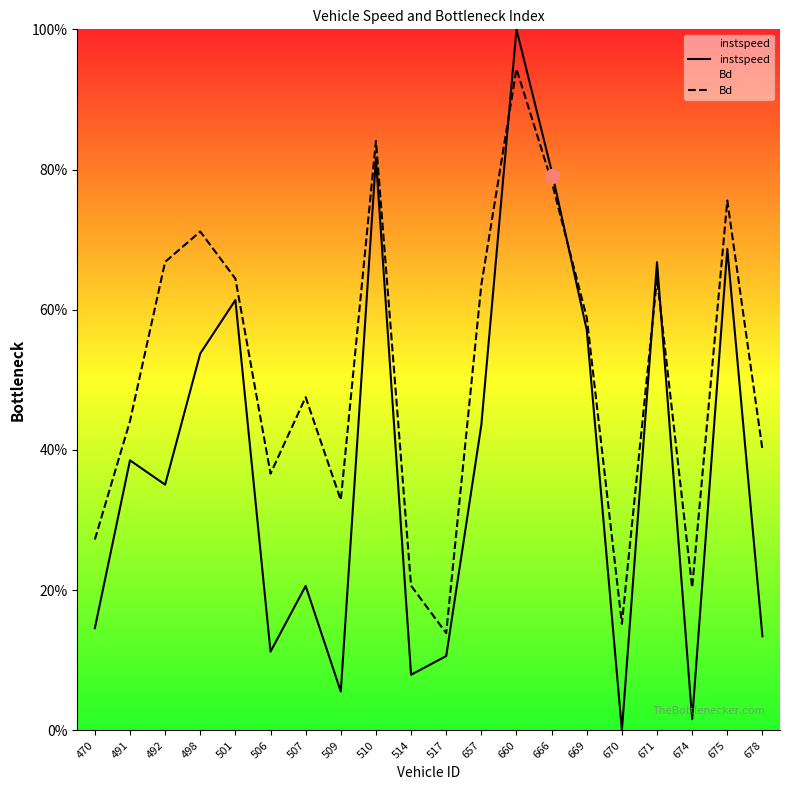

What is the average value of the instspeed series?

0.4